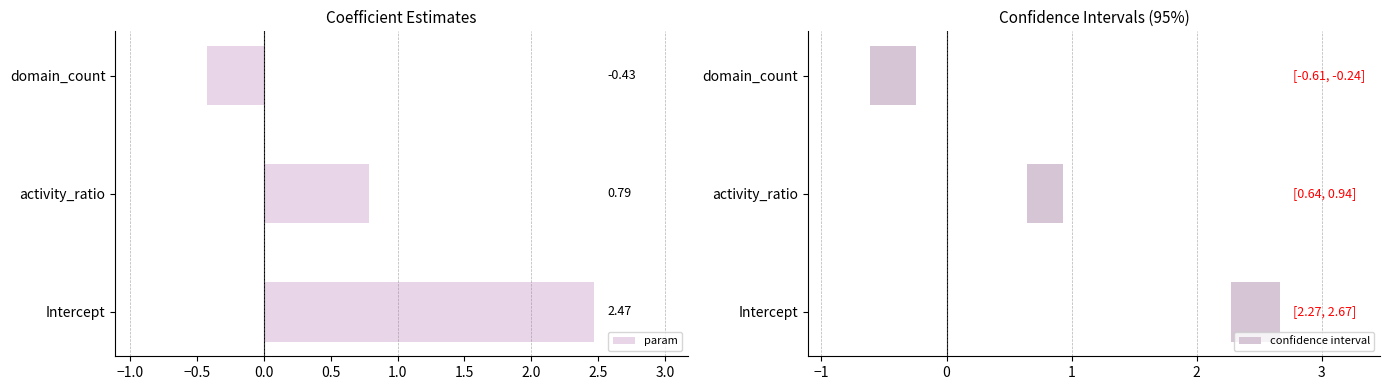

Rank the categories by param value from highest to lowest.

Intercept, activity_ratio, domain_count